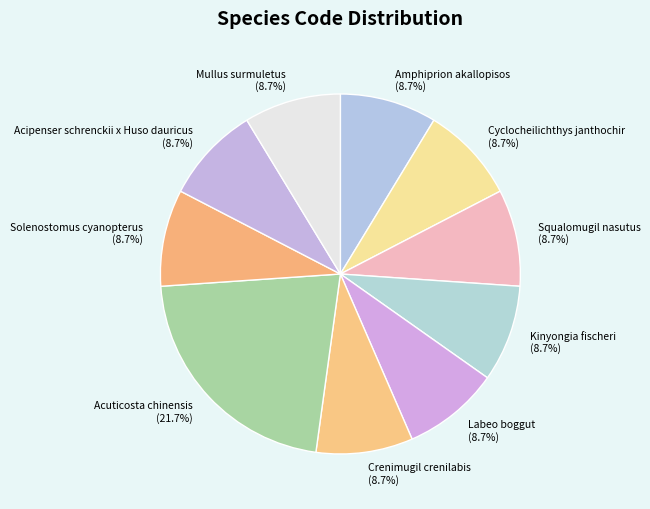

Is the sum of Solenostomus cyanopterus and Mullus surmuletus greater than half?

No